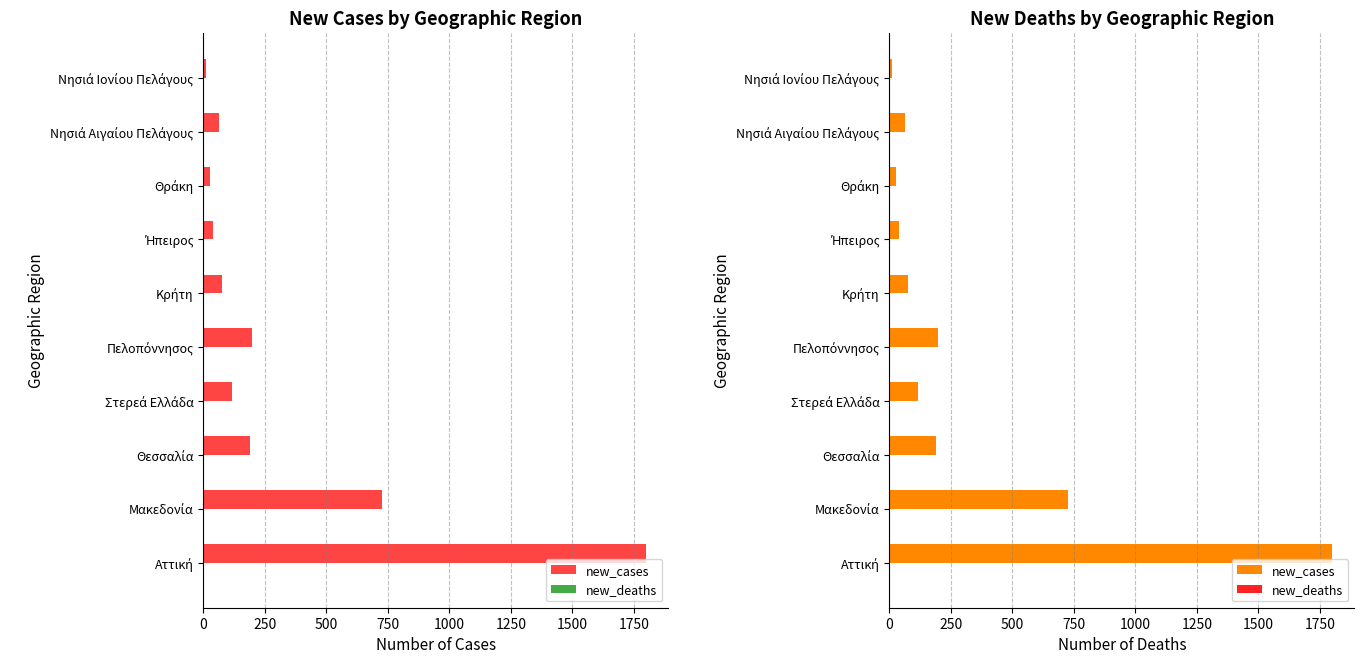

Reading left to right, transcribe all the data shown in this chart.

new_cases: 1800.0	726.0	189.0	117.0	197.0	76.0	38.0	28.0	62.0	12.0
new_deaths: 0.3	0.3	0.3	0.3	0.3	0.3	0.3	0.3	0.3	0.3